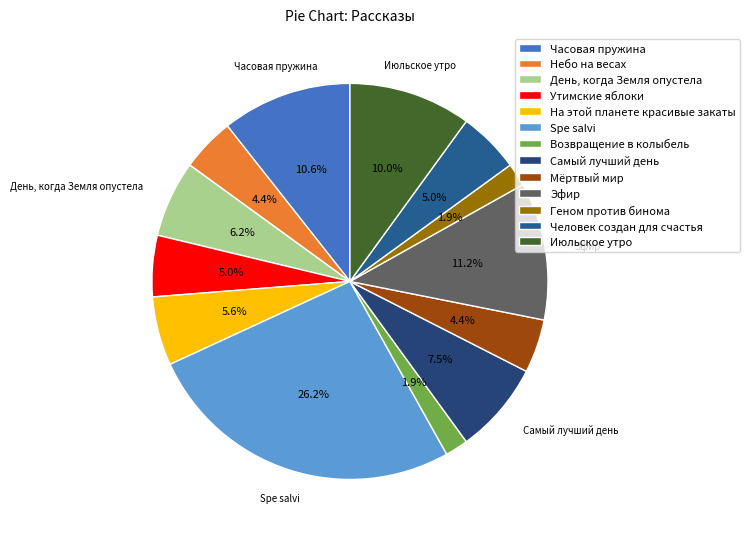

To the nearest percent, what is the average slice percentage?

8%